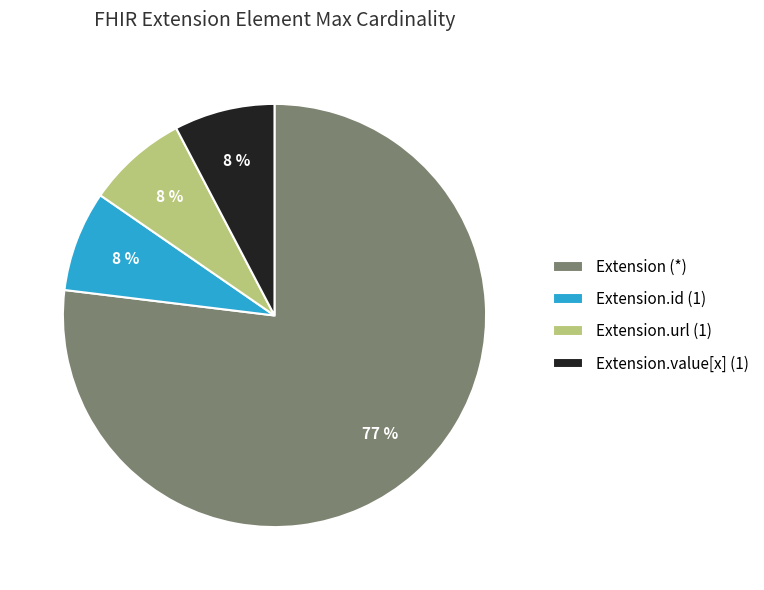

To the nearest percent, what percentage of the pie is Extension.value[x] (1)?

8%